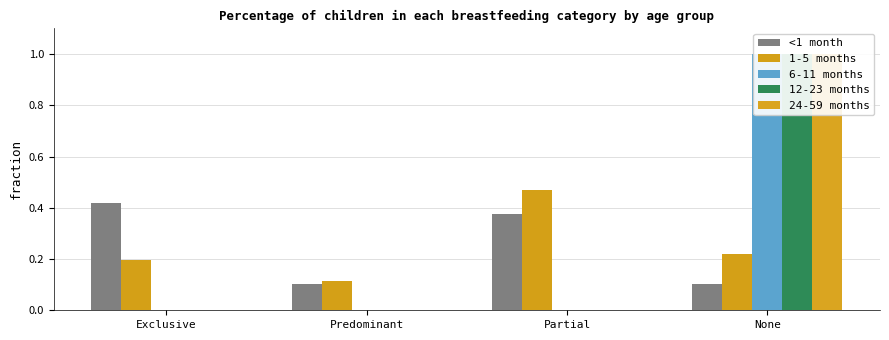

The 12-23 months series shows -0.4 at Predominant. True or false?

False